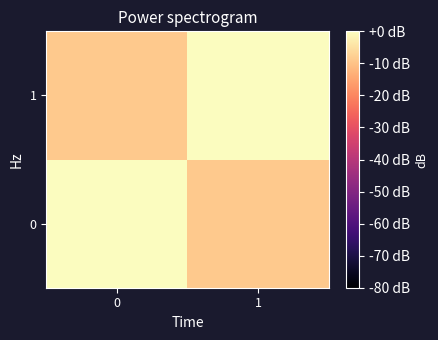

What is the spread (max minus min) of values at 0?

8.9